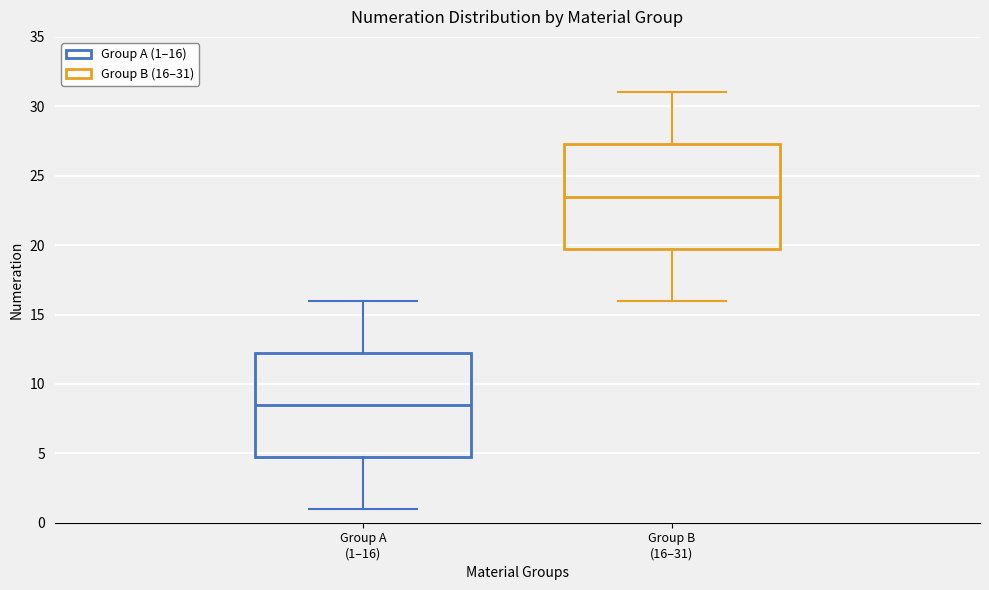

Reading left to right, read every box against the y-axis: the position of its median line, the range the box covers, and the ends of its whiskers. The values are not printed on the chart, so give them approximately, as read against the axis.

Group A (1–16): median 8.5, box 5.0 to 12.5, whiskers 1.0 to 16.0
Group B (16–31): median 23.5, box 20.0 to 27.5, whiskers 16.0 to 31.0